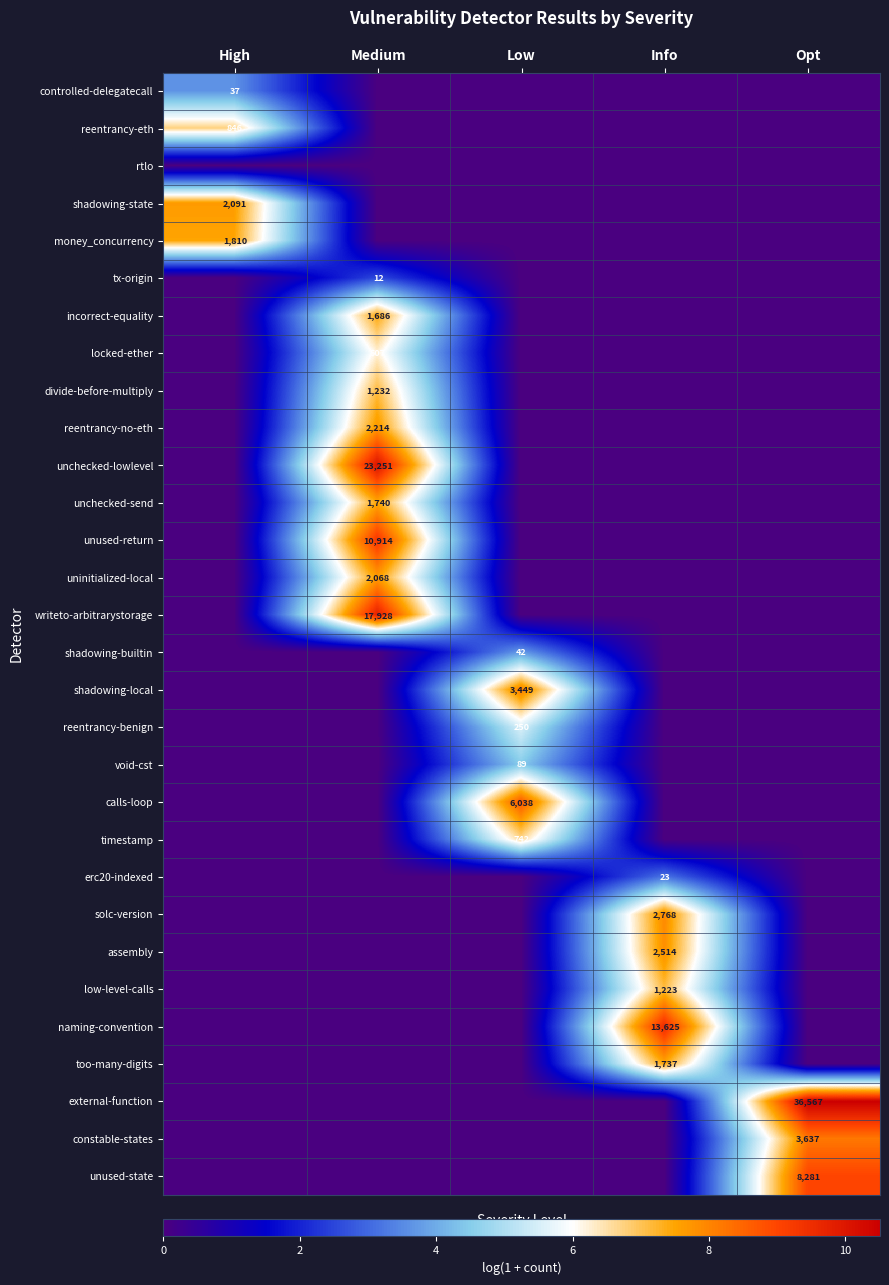

The unused-state series shows 8281 at Opt. True or false?

True